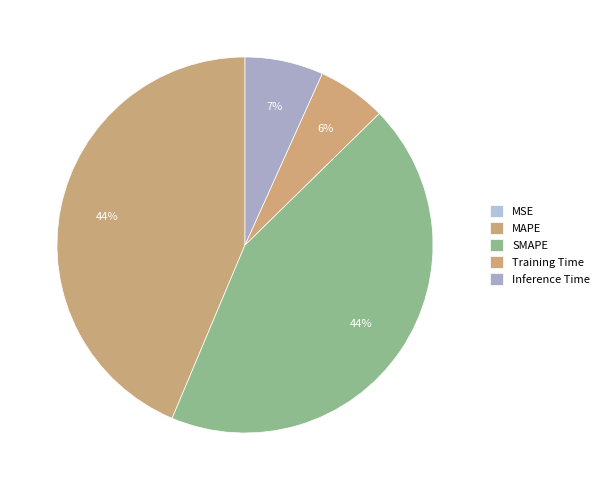

To the nearest percent, what is the average slice percentage?

20%